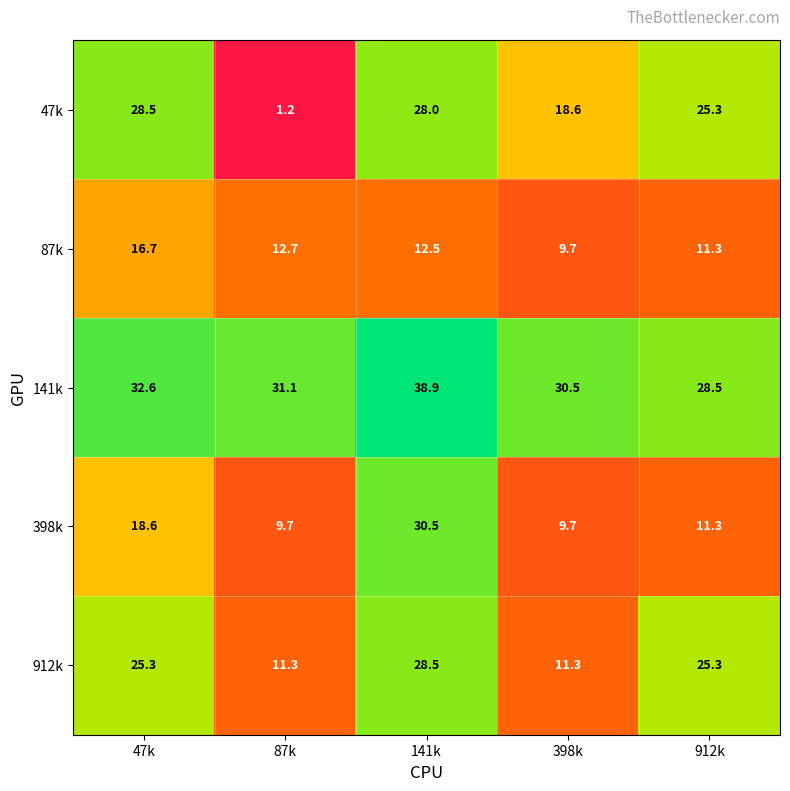

What is the minimum value shown in the chart?

1.2